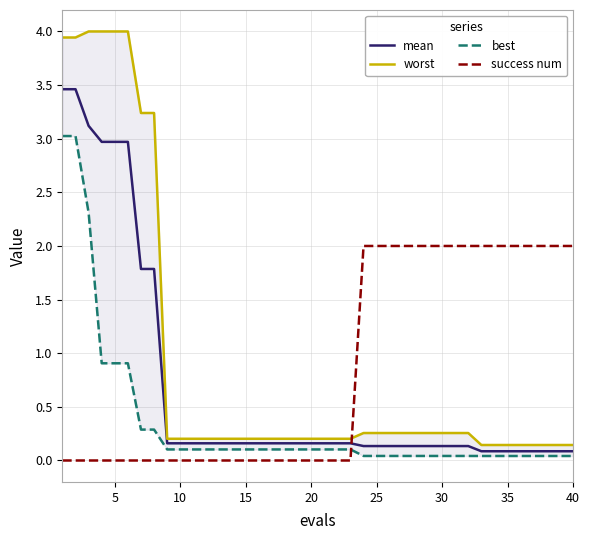

What are all the series names shown in the legend?

mean, worst, best, success num